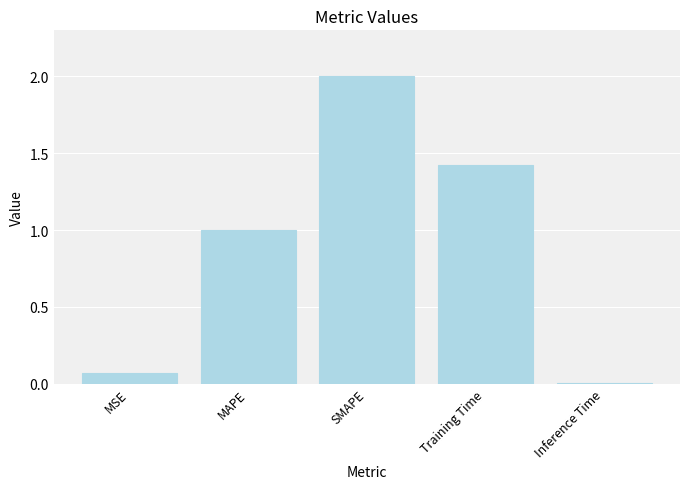

At which category does the chart reach its peak across all series?

SMAPE